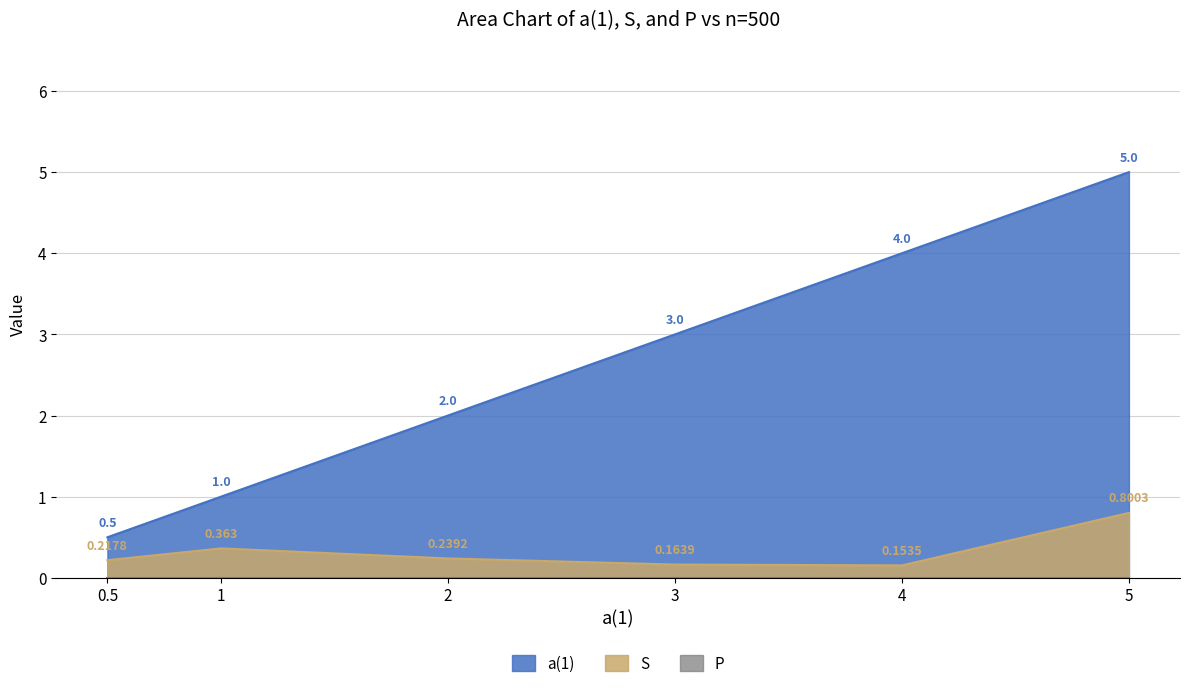

Does the chart have visible grid lines?

Yes